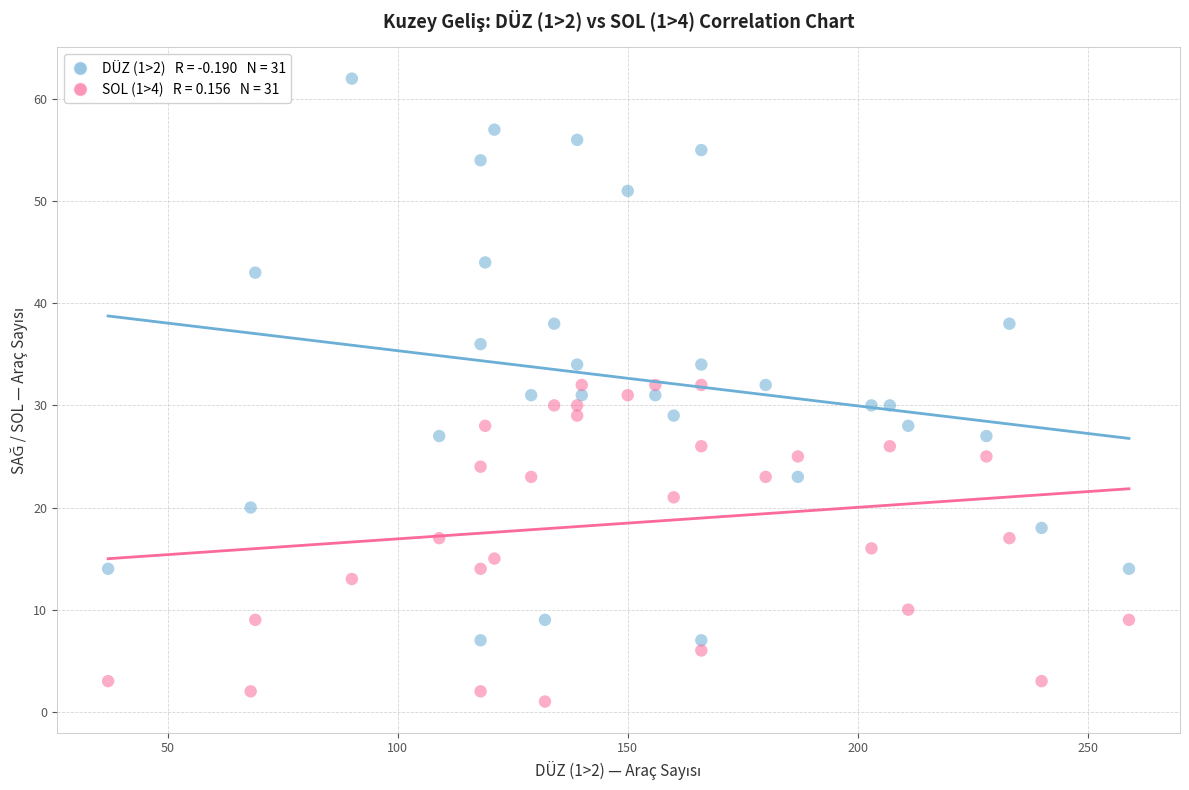

Across all data points, what is the range of Y values (max minus min)?

61